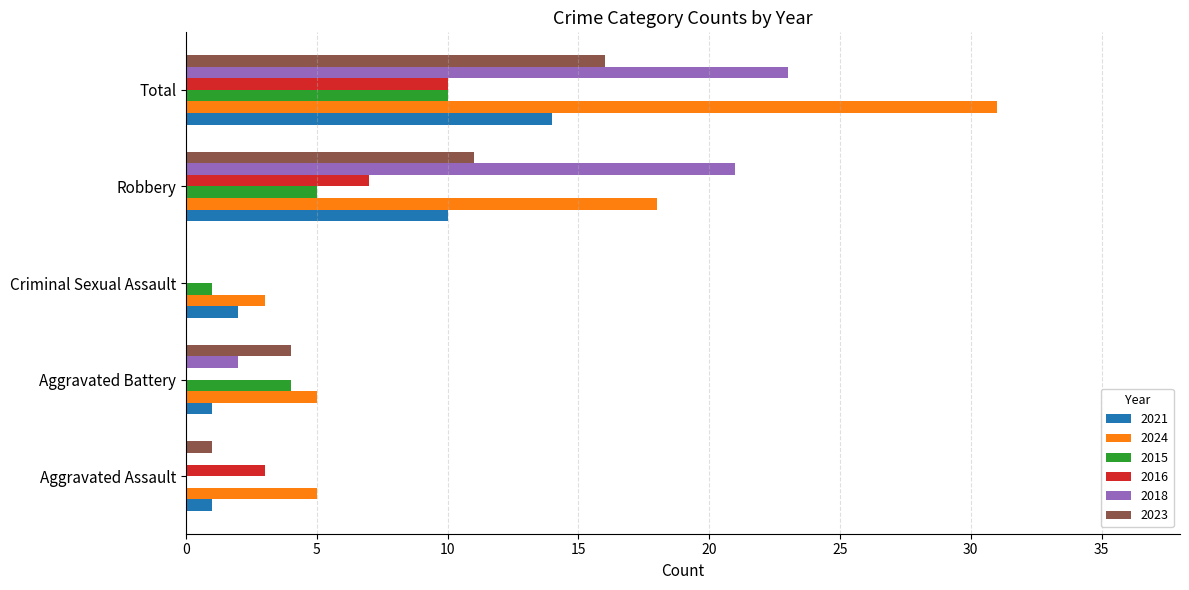

Which series changed the most between Aggravated Battery and Robbery?

2018